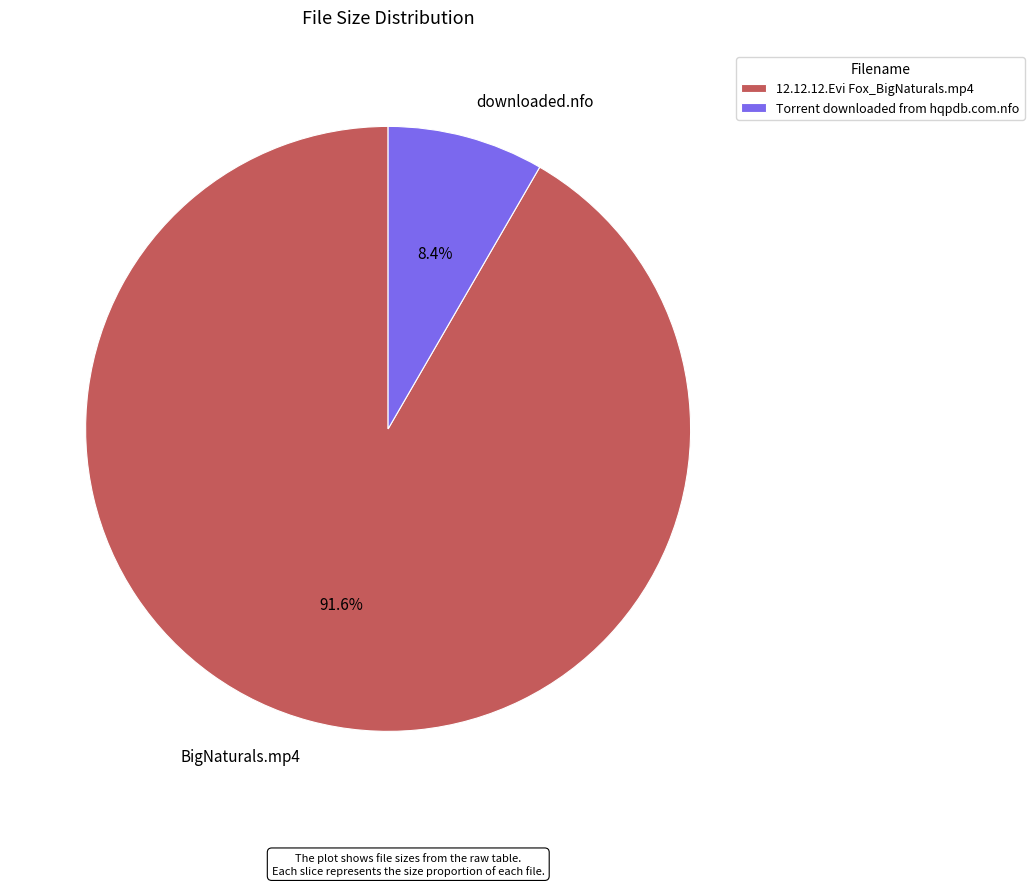

Which slice represents more than half of the pie?

12.12.12.Evi Fox_BigNaturals.mp4